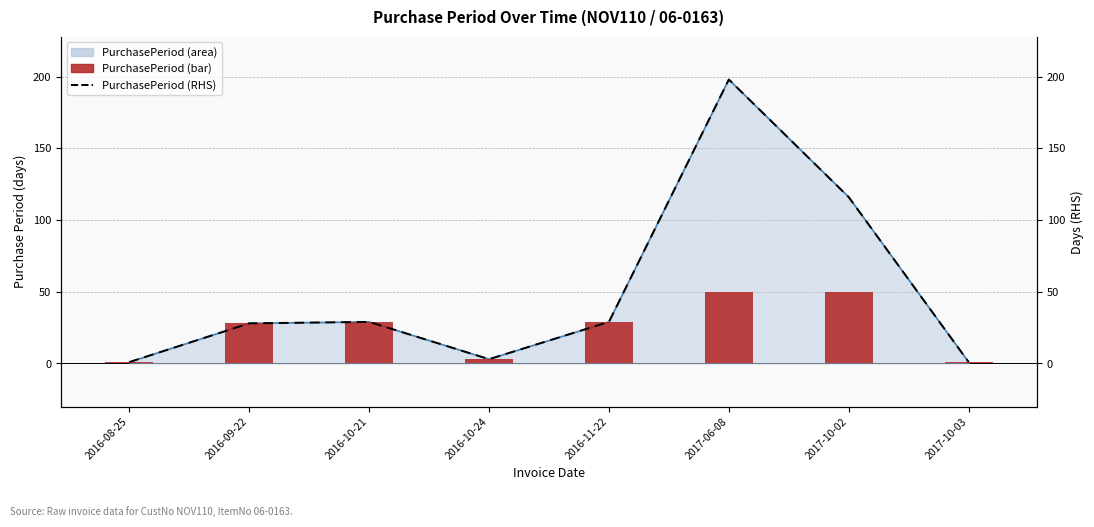

The PurchasePeriod (bar) series shows 1 at 2017-10-03. True or false?

False